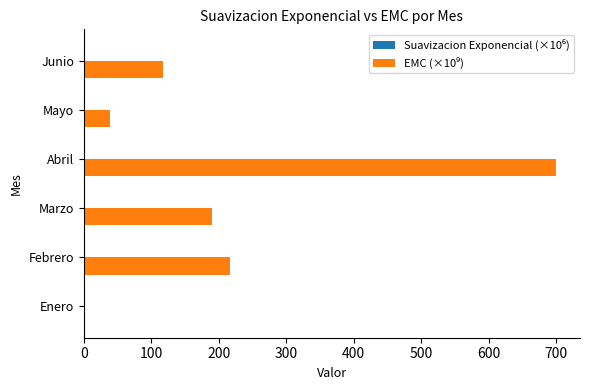

At which category is the sum across all series the highest?

Abril